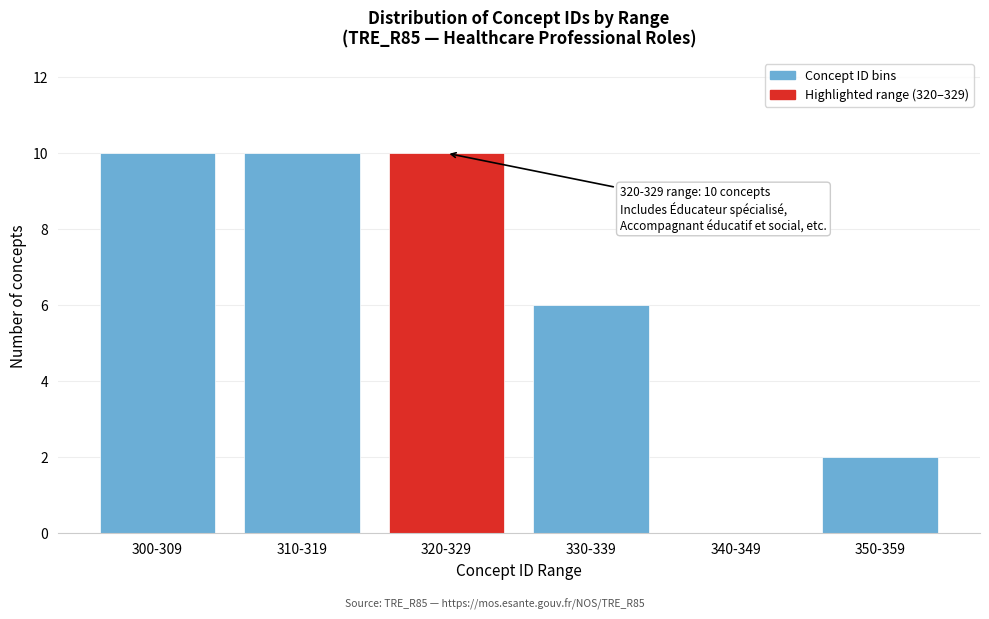

Reading right to left, transcribe all the data shown in this chart.

350-359=2	340-349=0	330-339=6	320-329=10	310-319=10	300-309=10